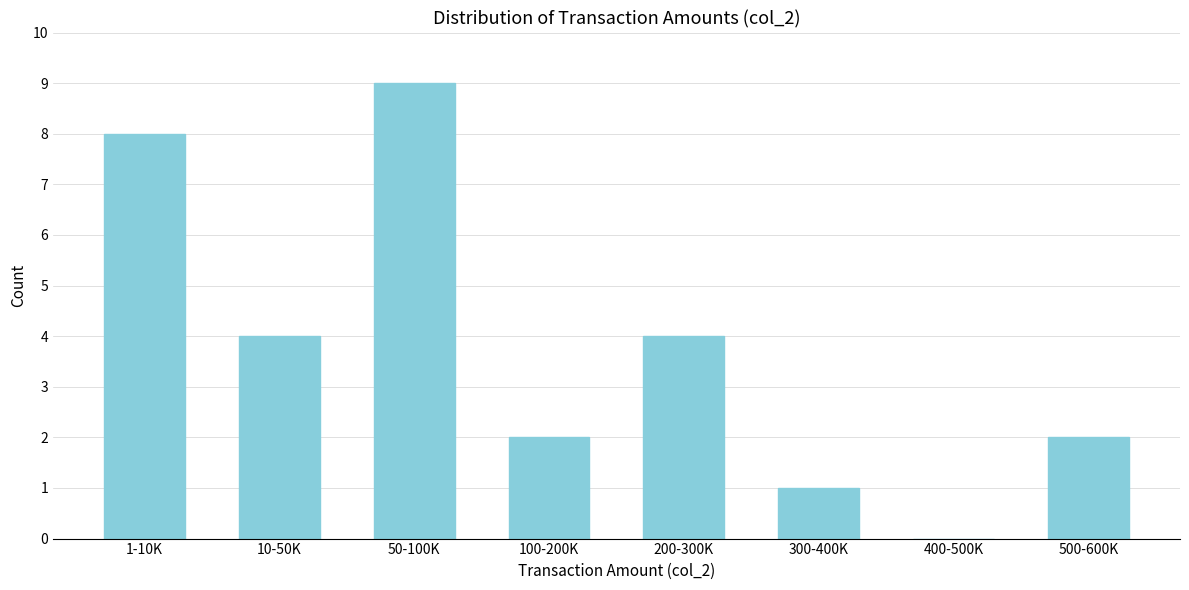

Reading left to right, what are all the values shown in this chart?

1-10K=8	10-50K=4	50-100K=9	100-200K=2	200-300K=4	300-400K=1	400-500K=0	500-600K=2